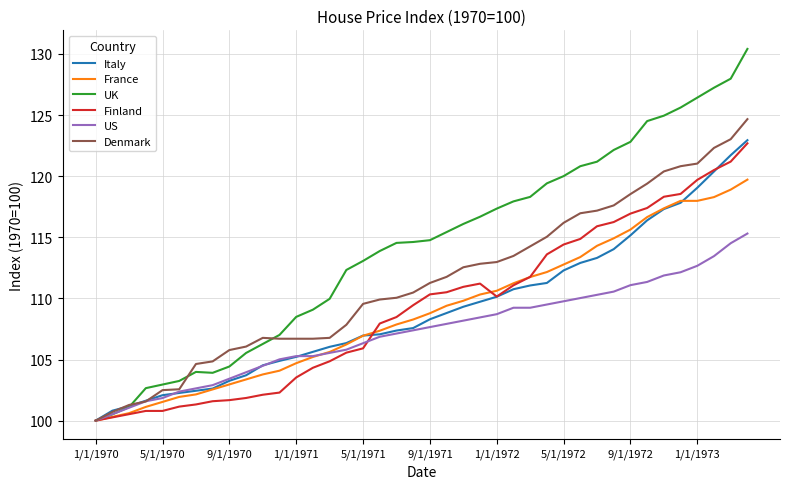

Which series has the largest range (max minus min)?

UK